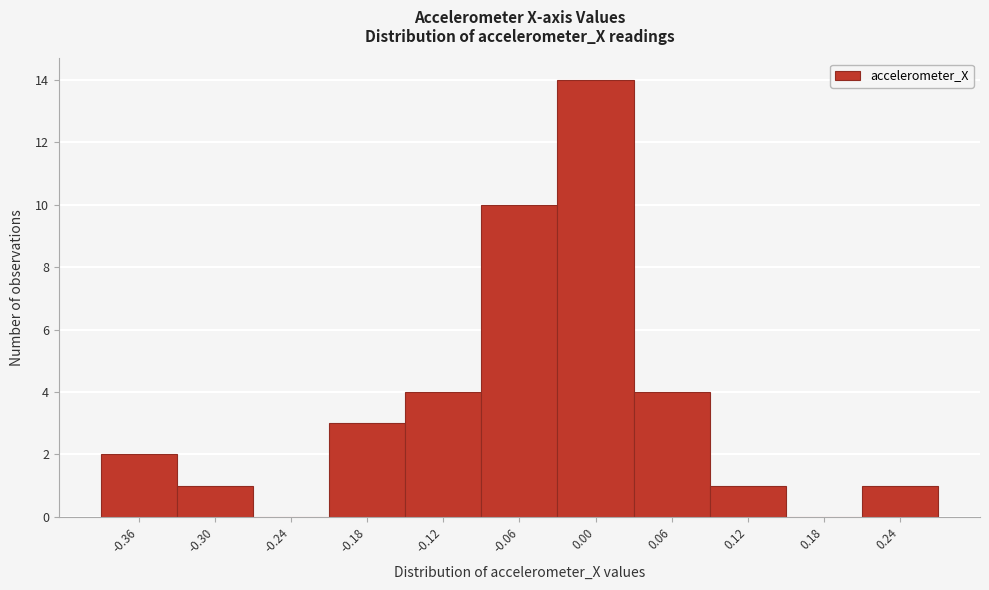

Reading left to right, list all the values displayed in this chart.

-0.36=2	-0.30=1	-0.24=0	-0.18=3	-0.12=4	-0.06=10	0.00=14	0.06=4	0.12=1	0.18=0	0.24=1